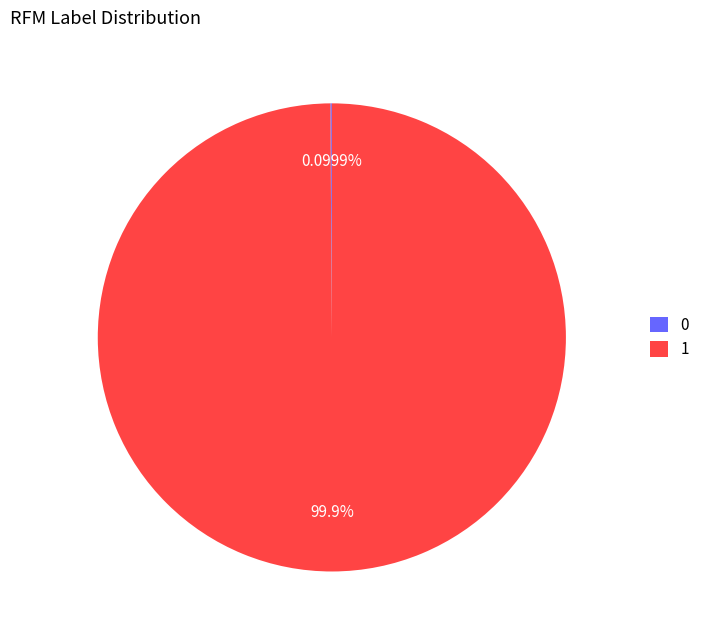

Is there a majority slice in this chart?

Yes